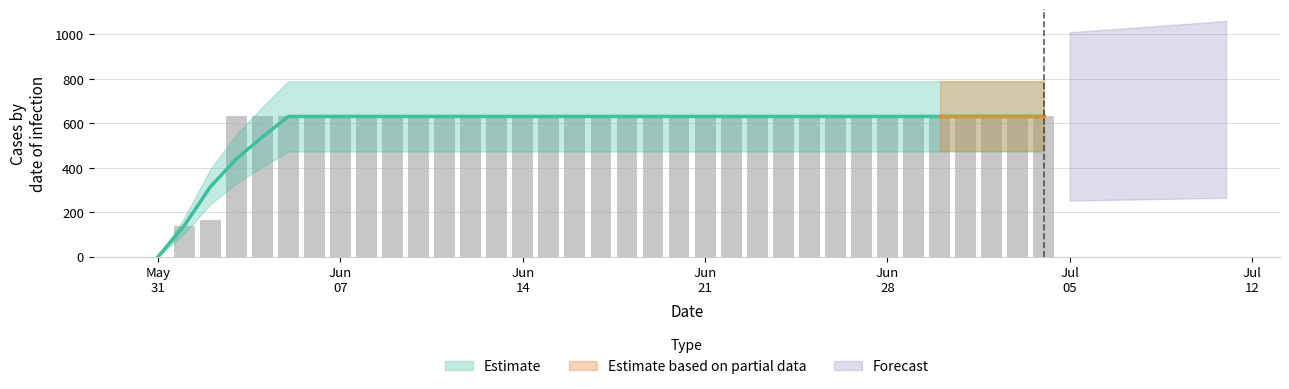

What is the label of the 28th bar from the right?

Jun 07